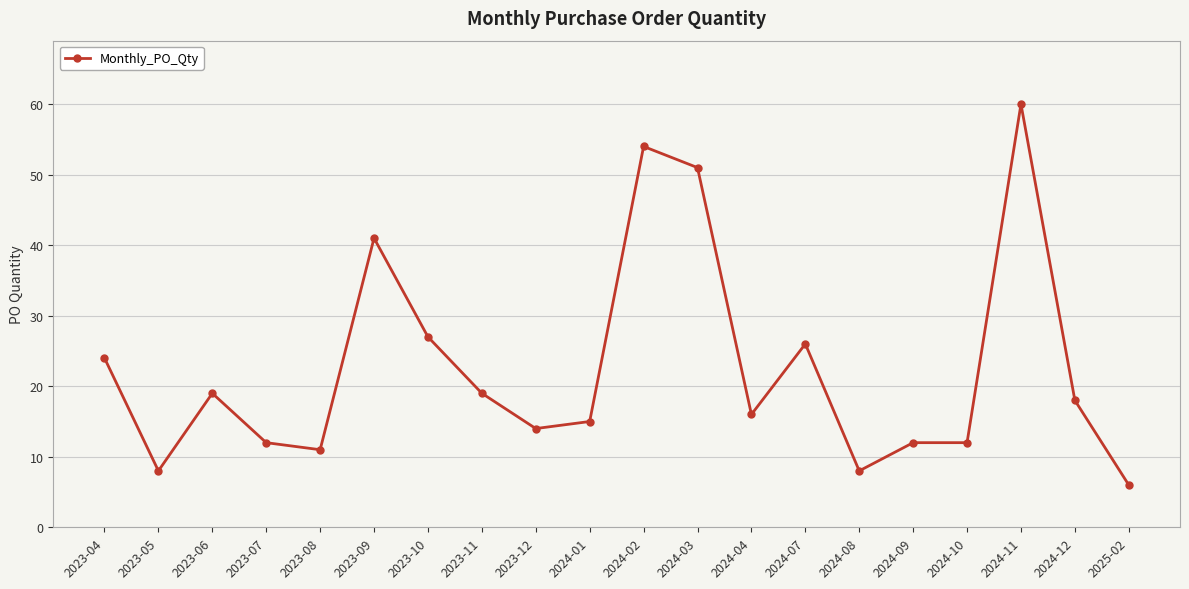

True or false: the data shows 24 at 2024-01.

False